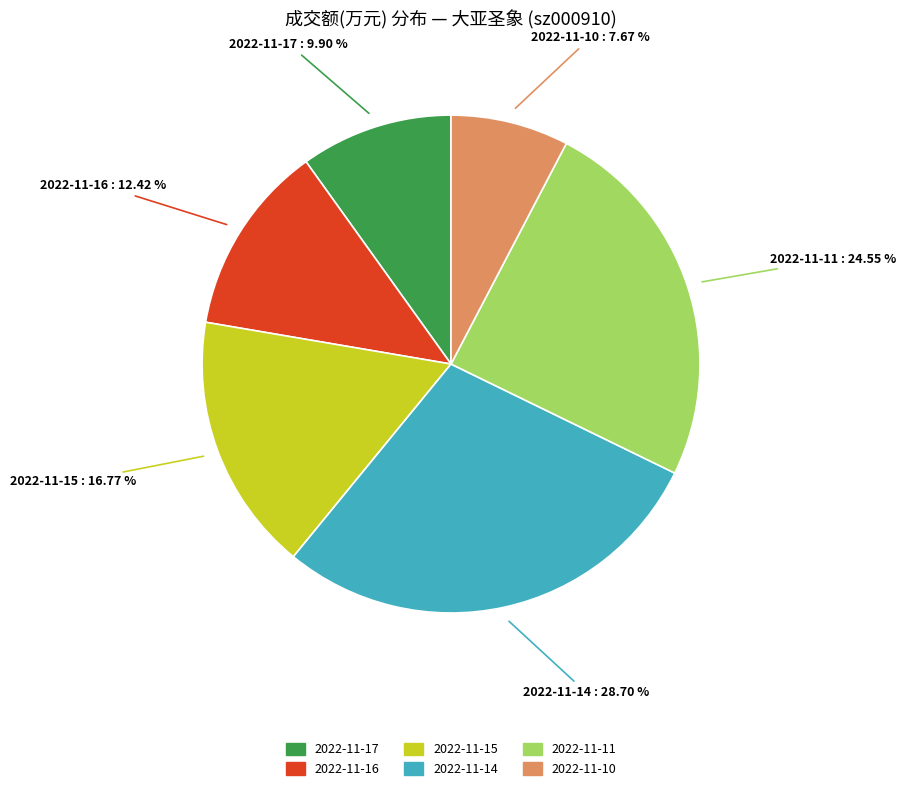

To the nearest percent, what is the difference between the largest and smallest slice percentages?

21%